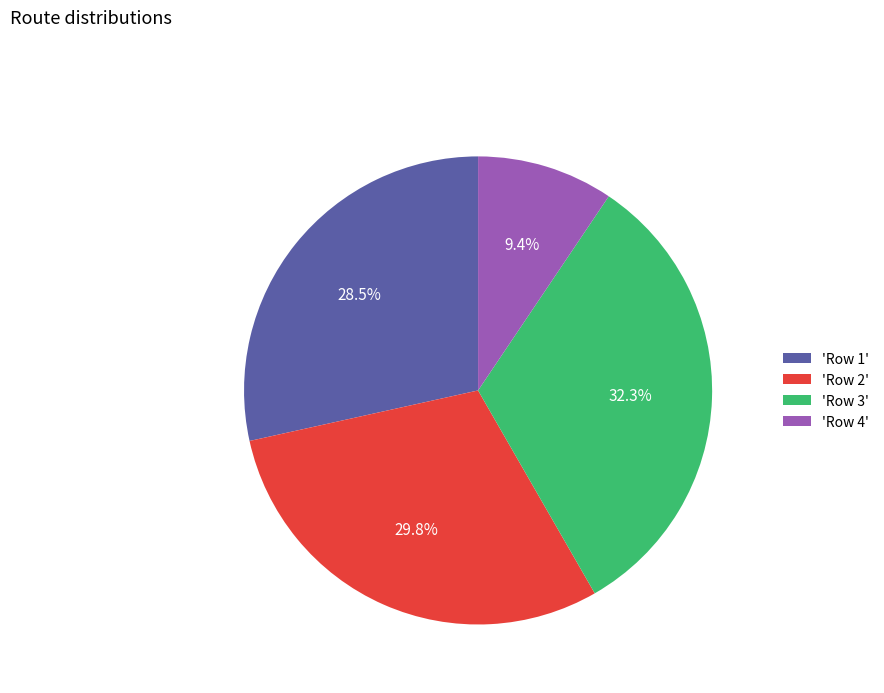

How many segments does this pie chart have?

4